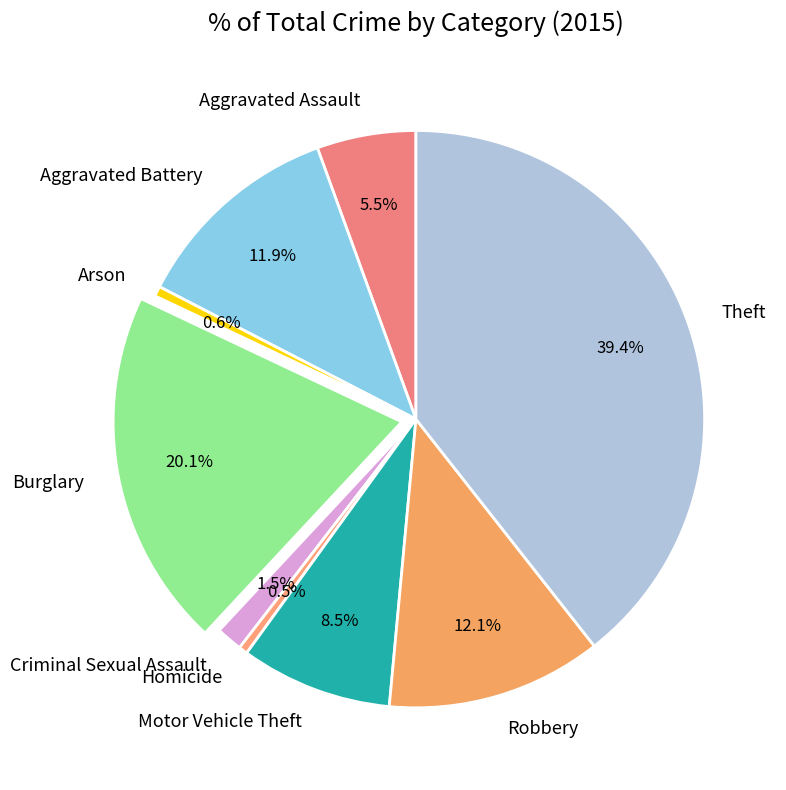

To the nearest percent, what is the difference between the largest and smallest slice percentages?

39%